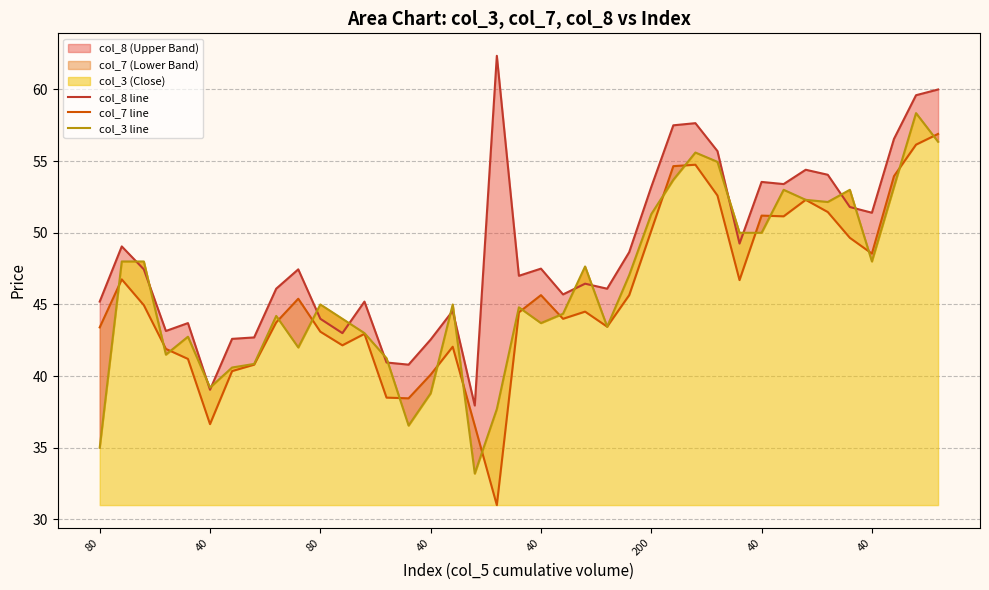

How many data points in col_7 line are less than 44?

17